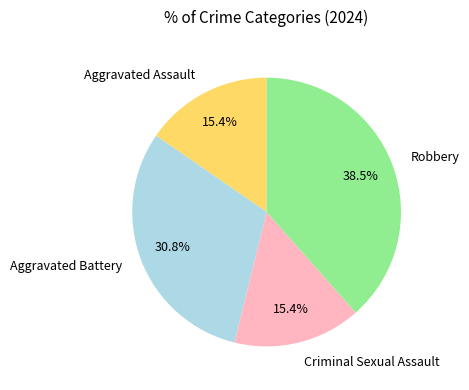

Which has a higher value, Aggravated Assault or Aggravated Battery?

Aggravated Battery